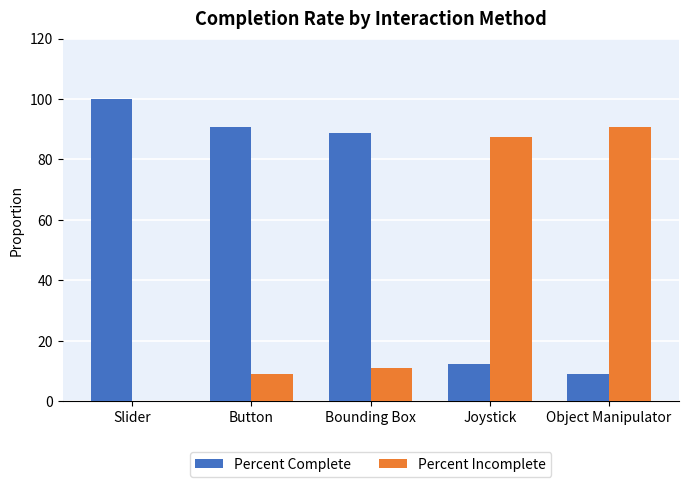

The value of Percent Complete at Object Manipulator is 9.1. True or false?

True